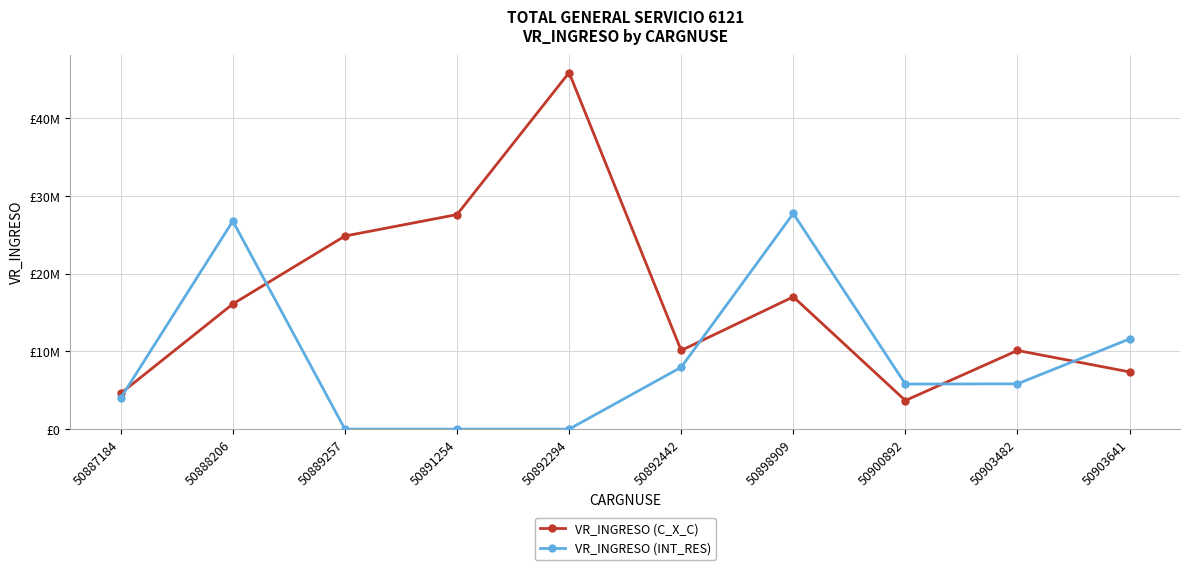

Does the chart have visible grid lines?

Yes